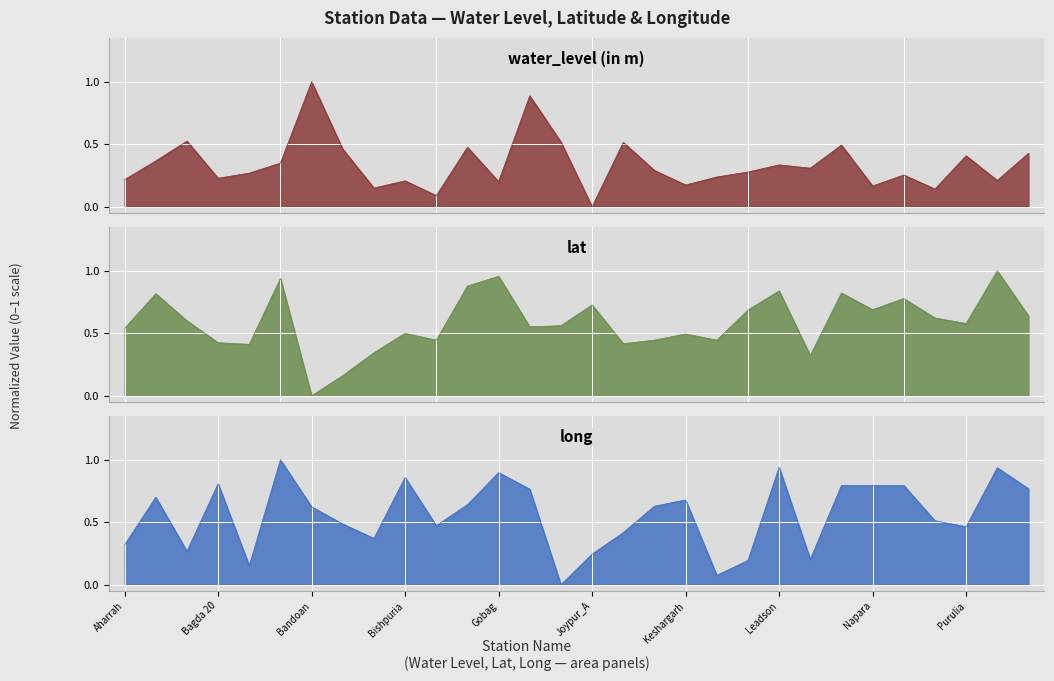

What is the difference between the second highest and second lowest values in the long series?

0.9